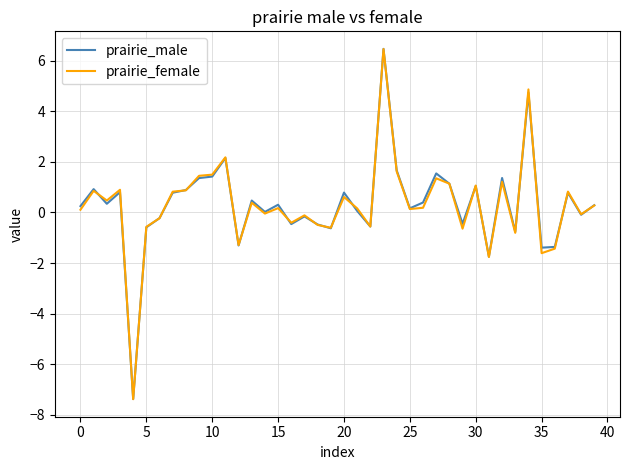

Which series has the widest spread of values?

prairie_male